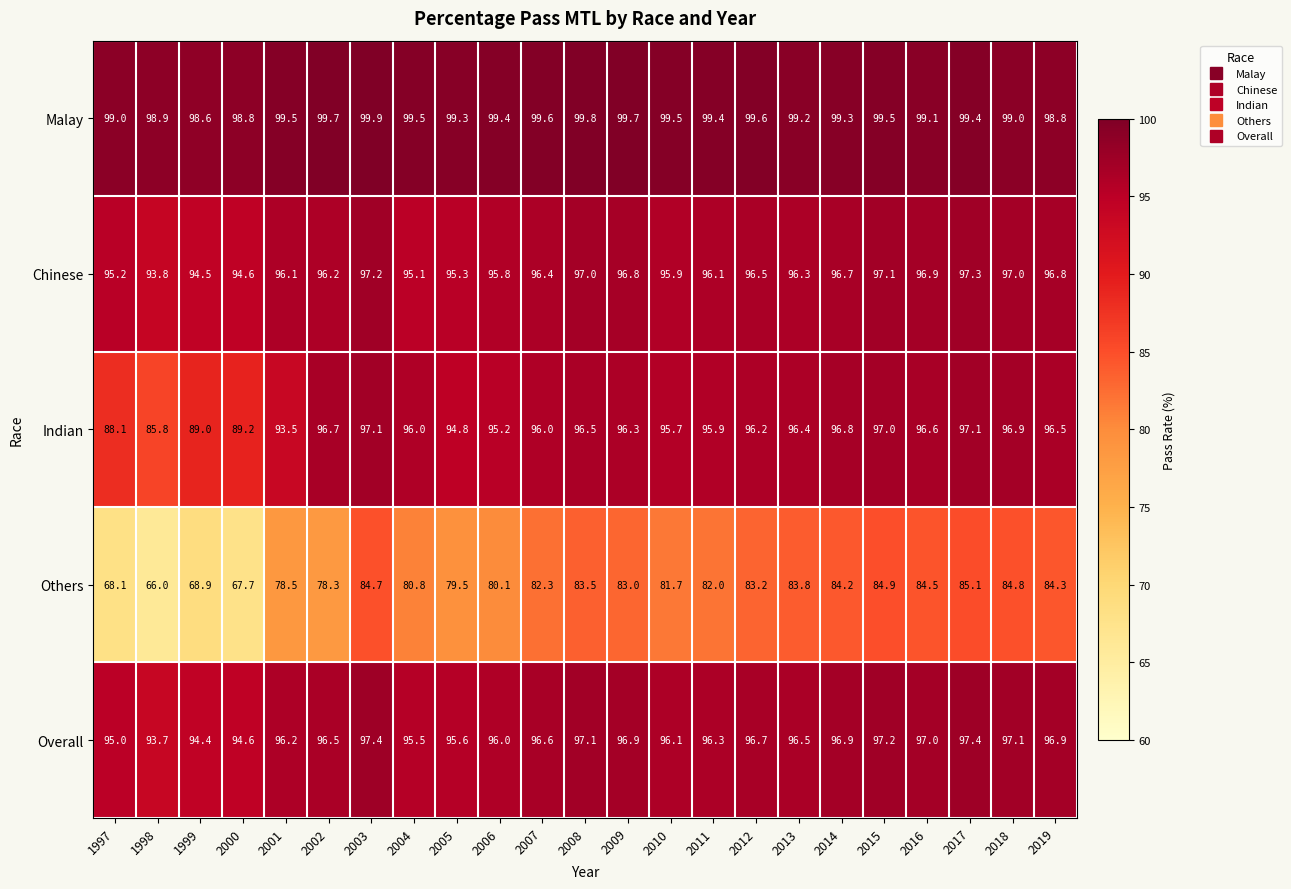

Between 2001 and 2014, which series saw the biggest shift?

Others